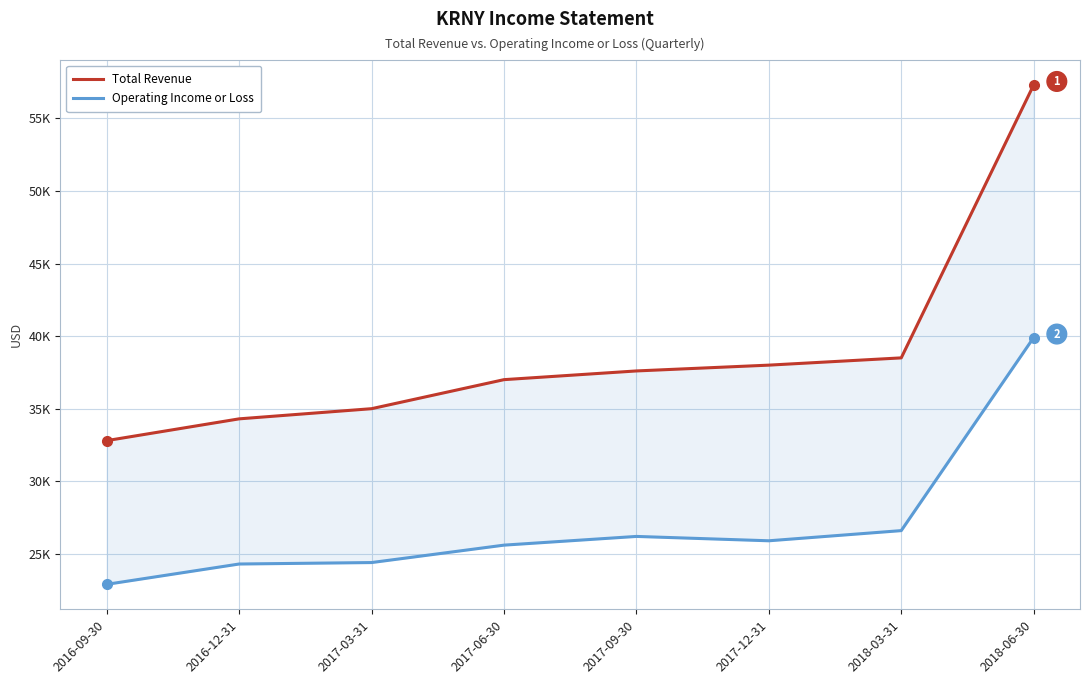

Reading left to right, extract all data points from this chart.

Total Revenue: 32800	34300	35000	37000	37600	38000	38500	57300
Operating Income or Loss: 22900	24300	24400	25600	26200	25900	26600	39900